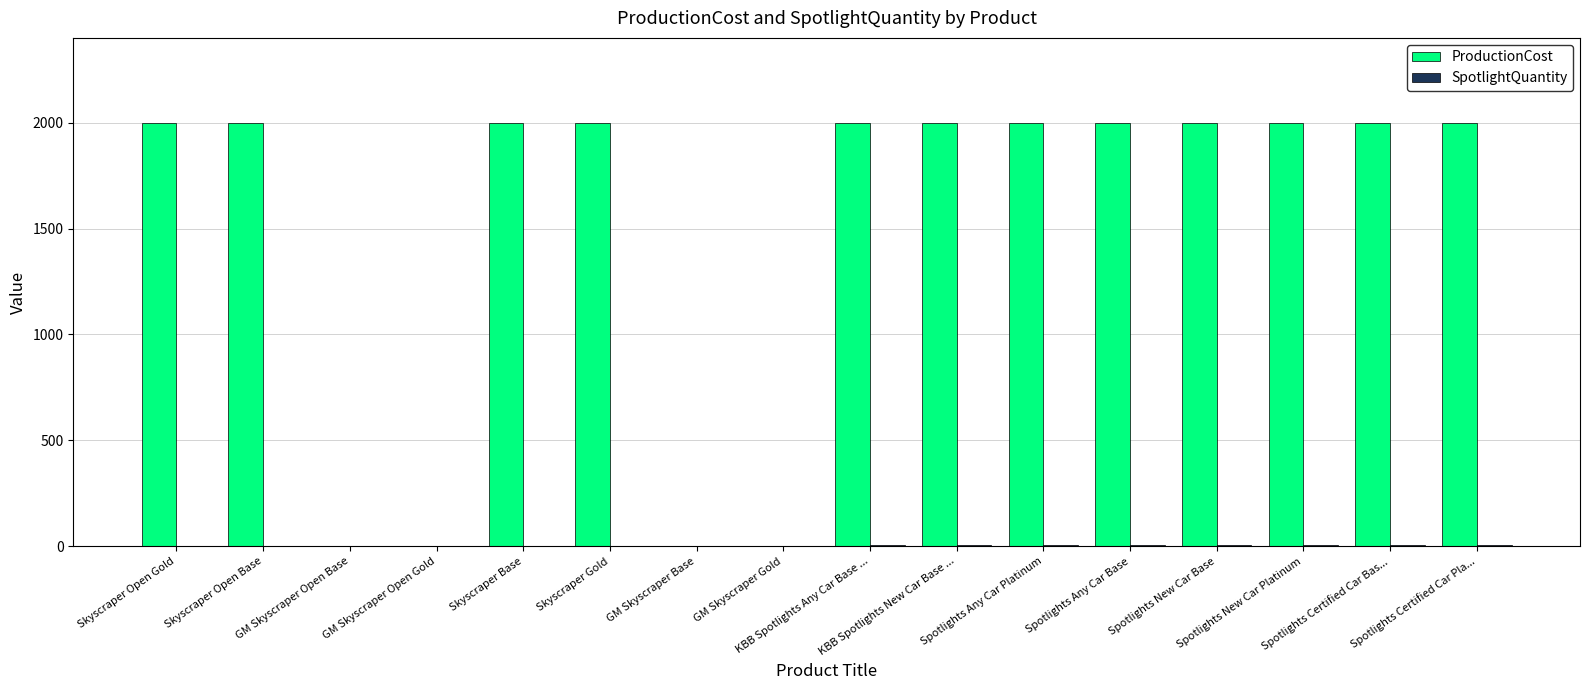

What is the maximum value shown in the chart?

2000